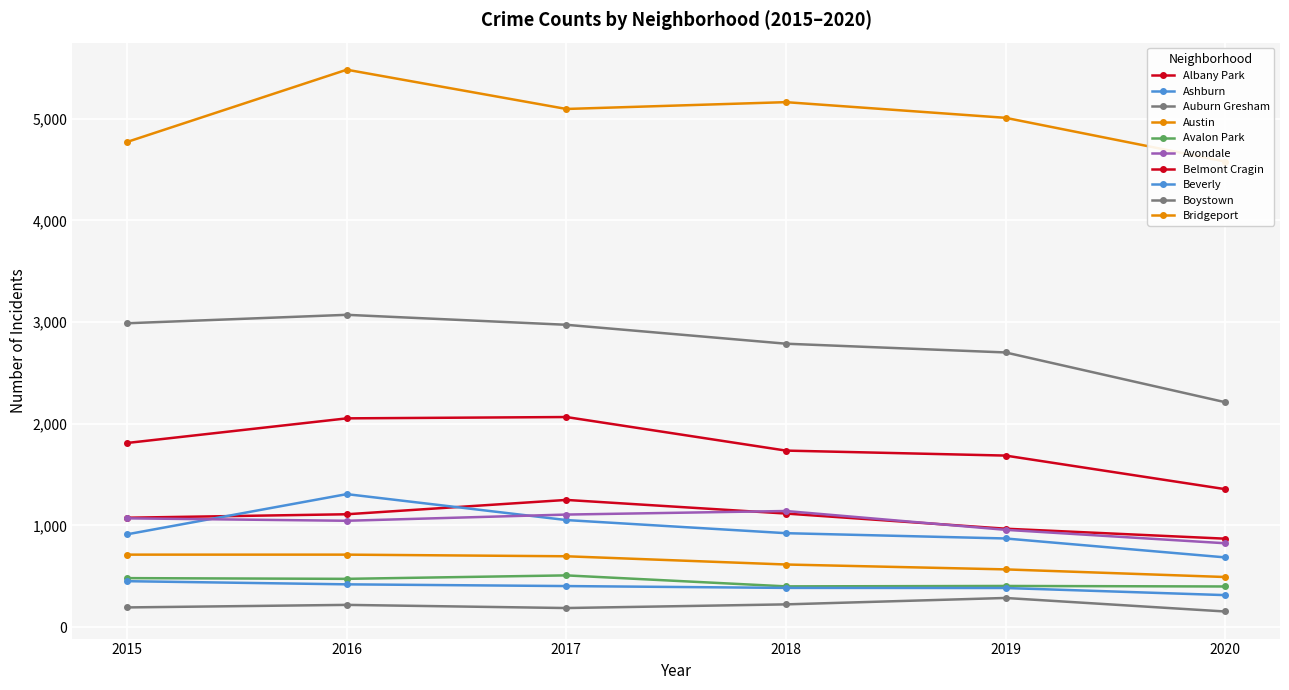

Is it true that 2016 equals 2053 at Belmont Cragin?

True